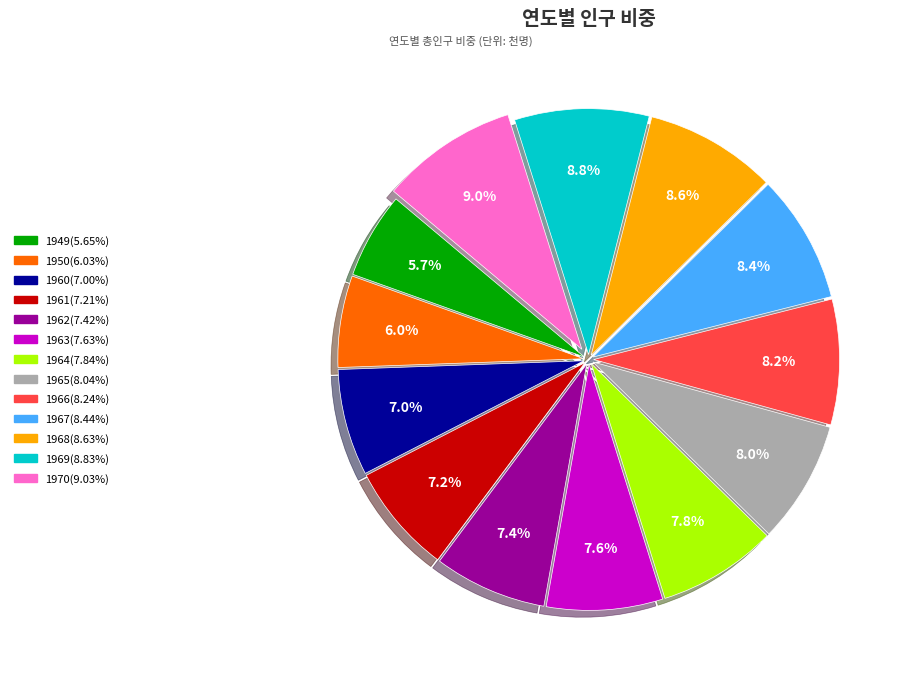

What portion of the pie excludes 1966?

91.8%